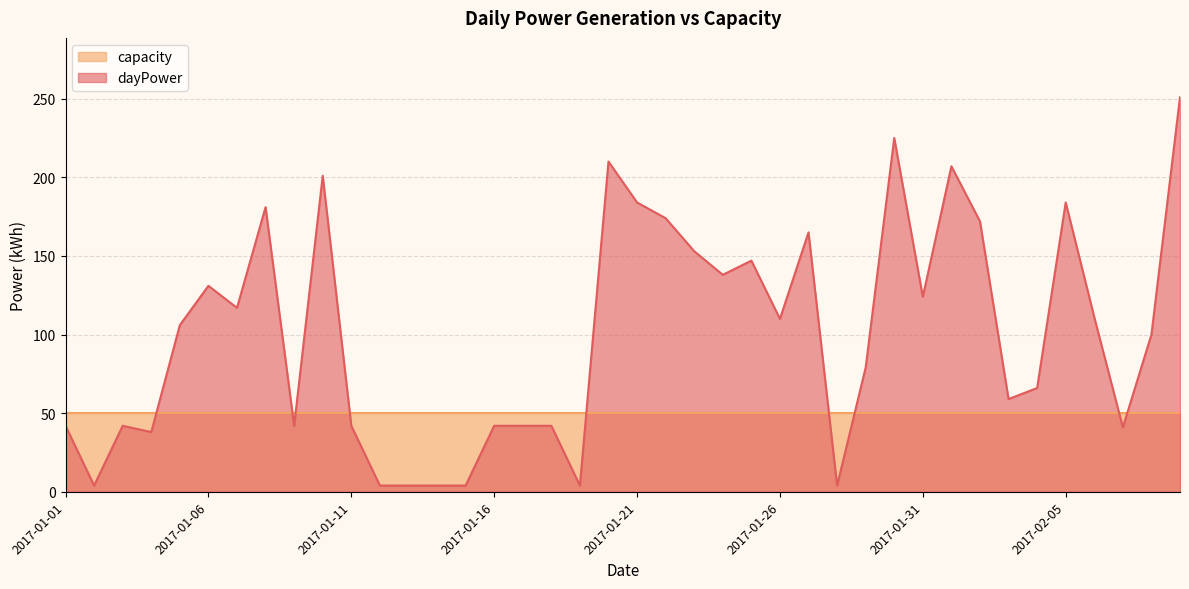

The chart shows a value of 106 at 2017-01-05. True or false?

True